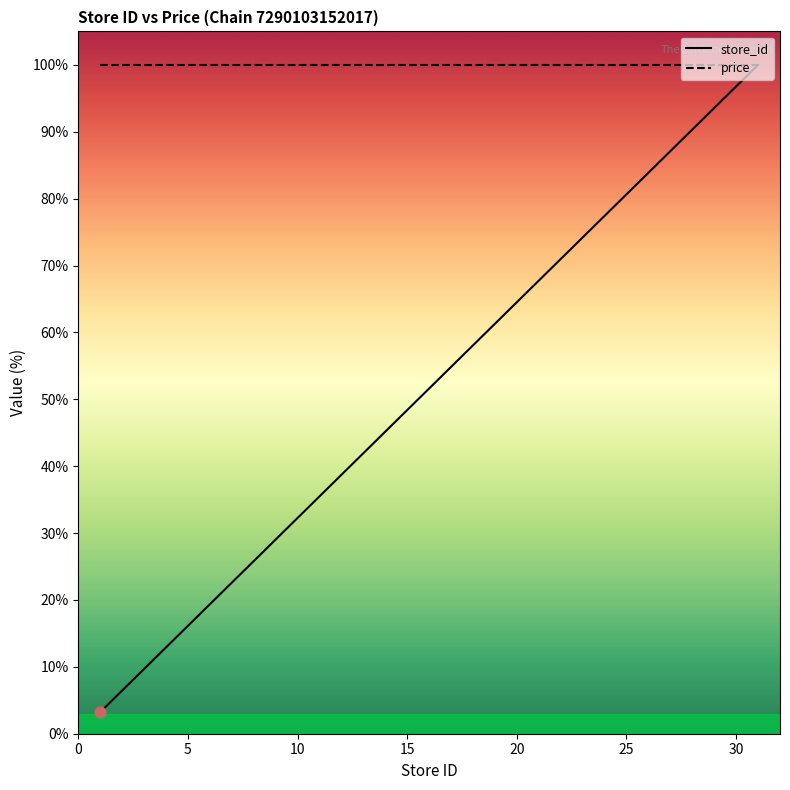

Approximately how many times larger is the value at 25 compared to 3?

8.3